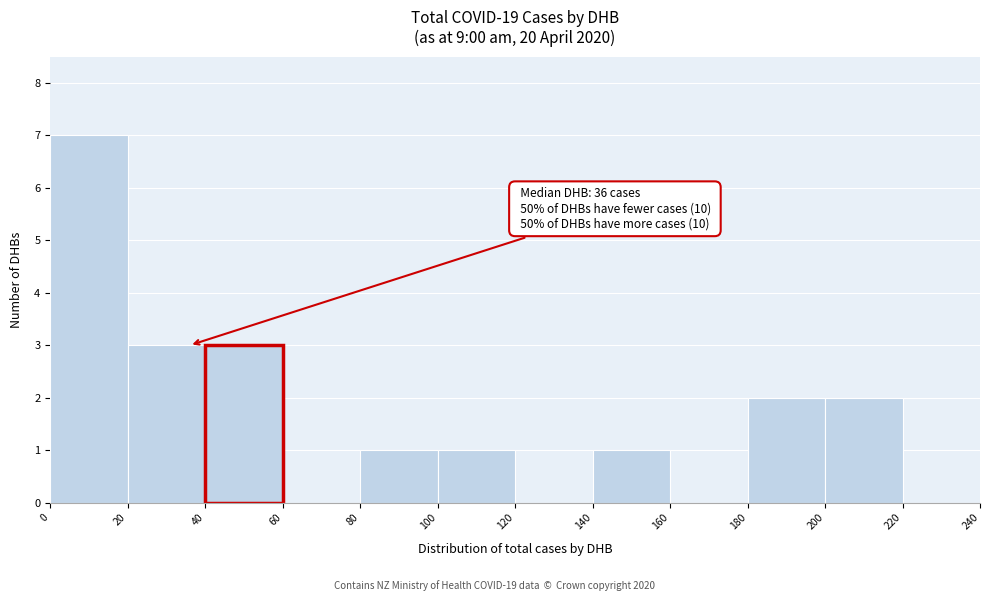

Over which range of the x-axis is the bar tallest?

0 to 20